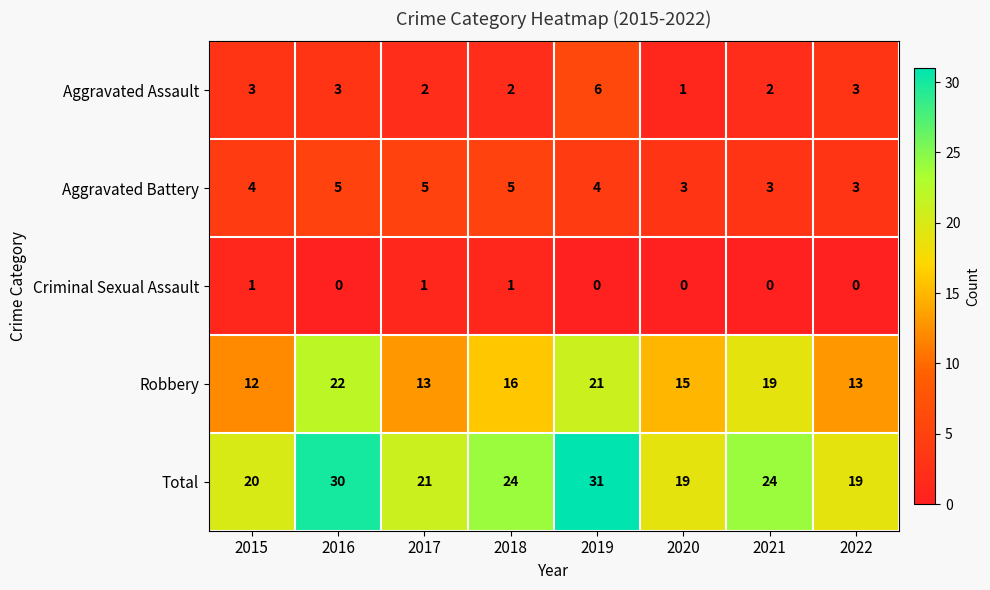

Is it true that Criminal Sexual Assault equals 1 at 2017?

True